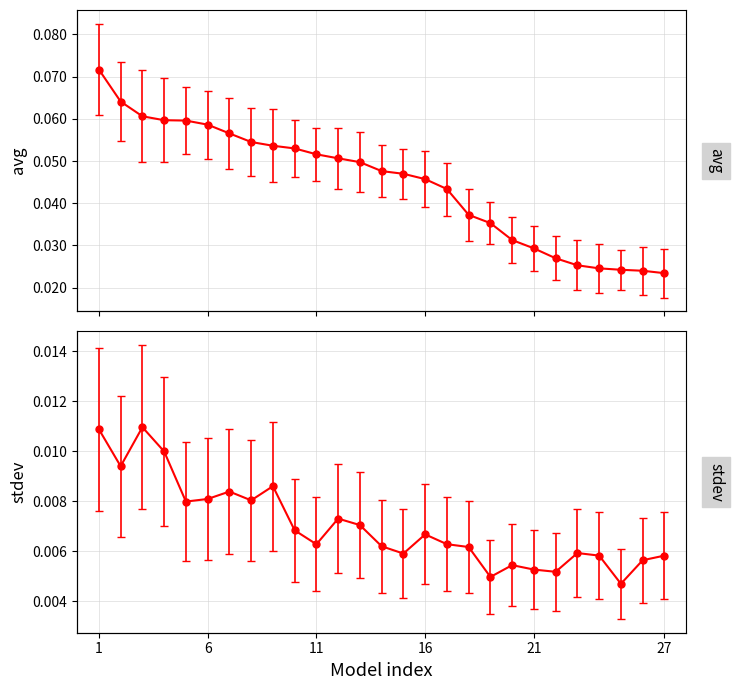

At how many categories does at least one series exceed 0?

27